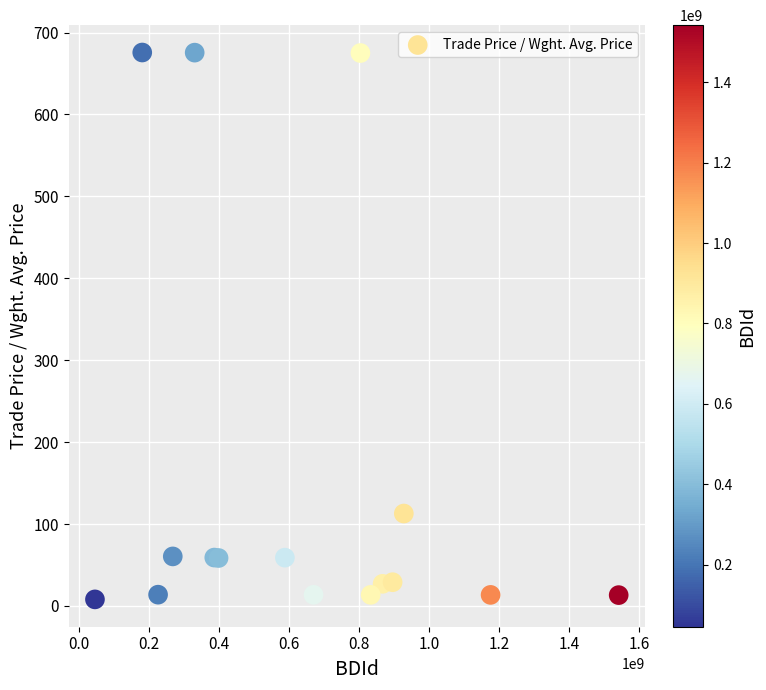

What Y value in the scatter plot is closest to 341?

112.8